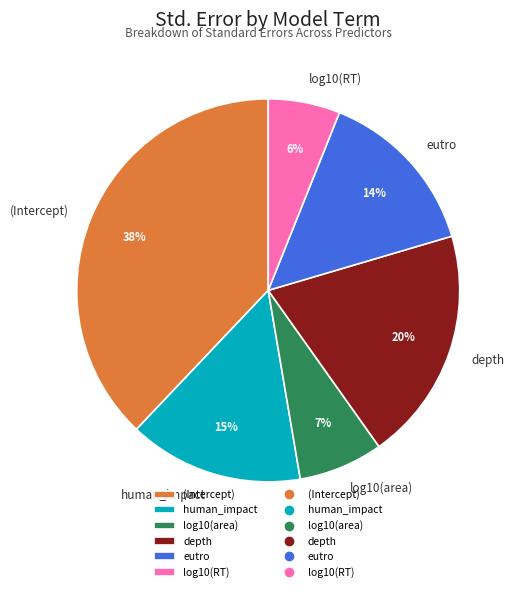

Is it true that depth is 11% of the pie?

False